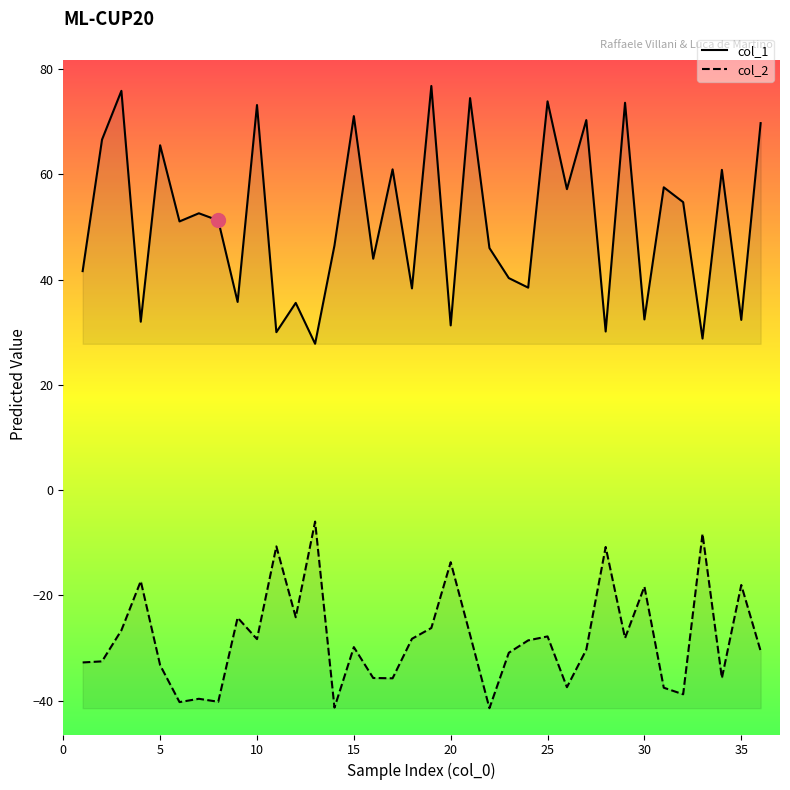

What is the approximate value at 15?

71.0